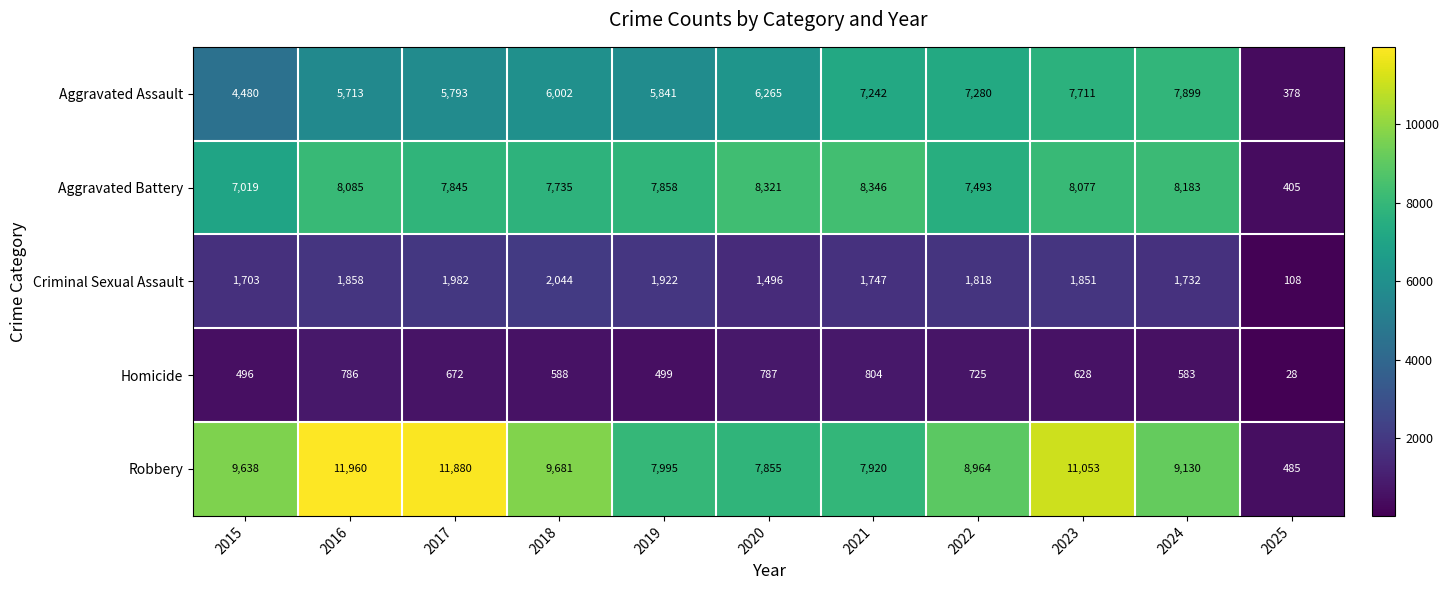

The Aggravated Assault series shows 7899 at 2024. True or false?

True